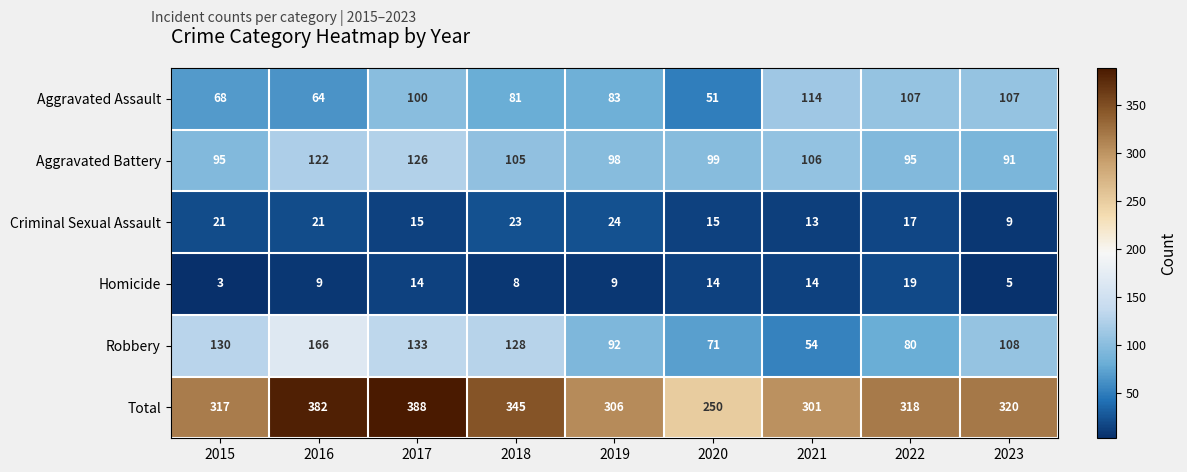

Which series has the largest total across all categories?

Total